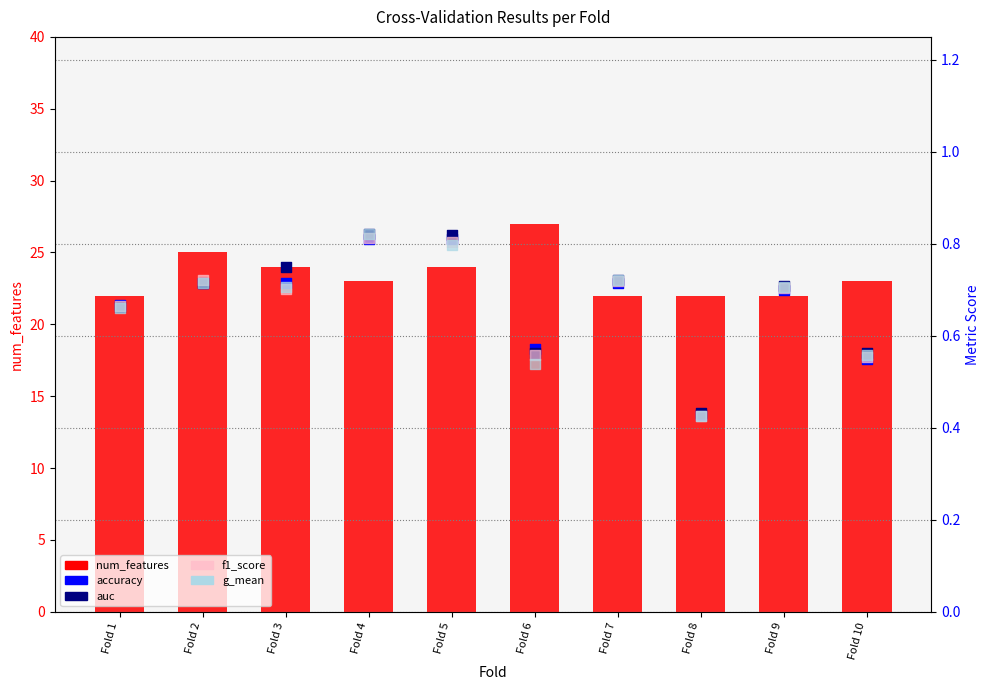

What are all the series names shown in the legend?

num_features, accuracy, auc, f1_score, g_mean